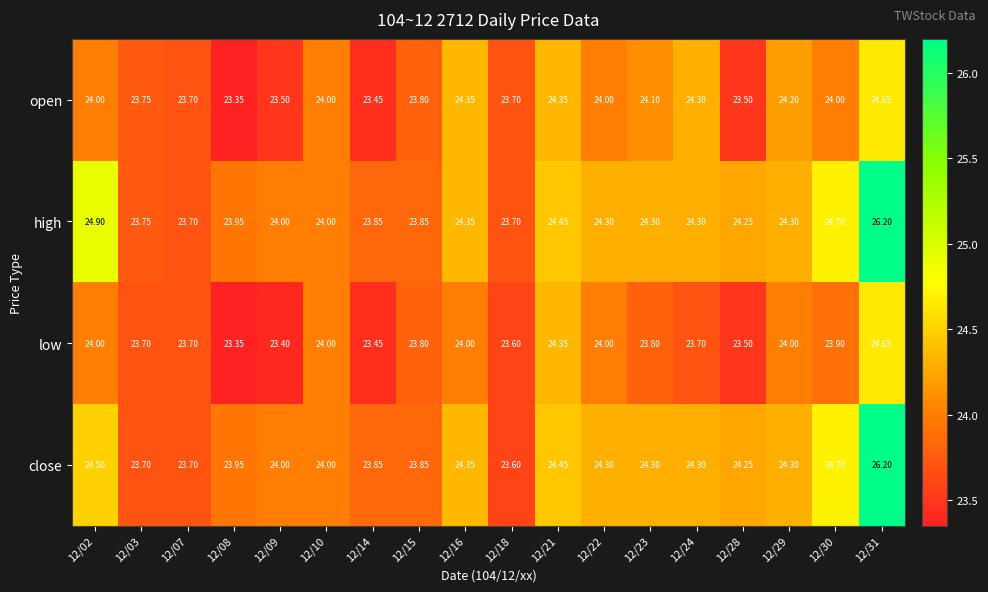

How many values in the close series are below 24?

6